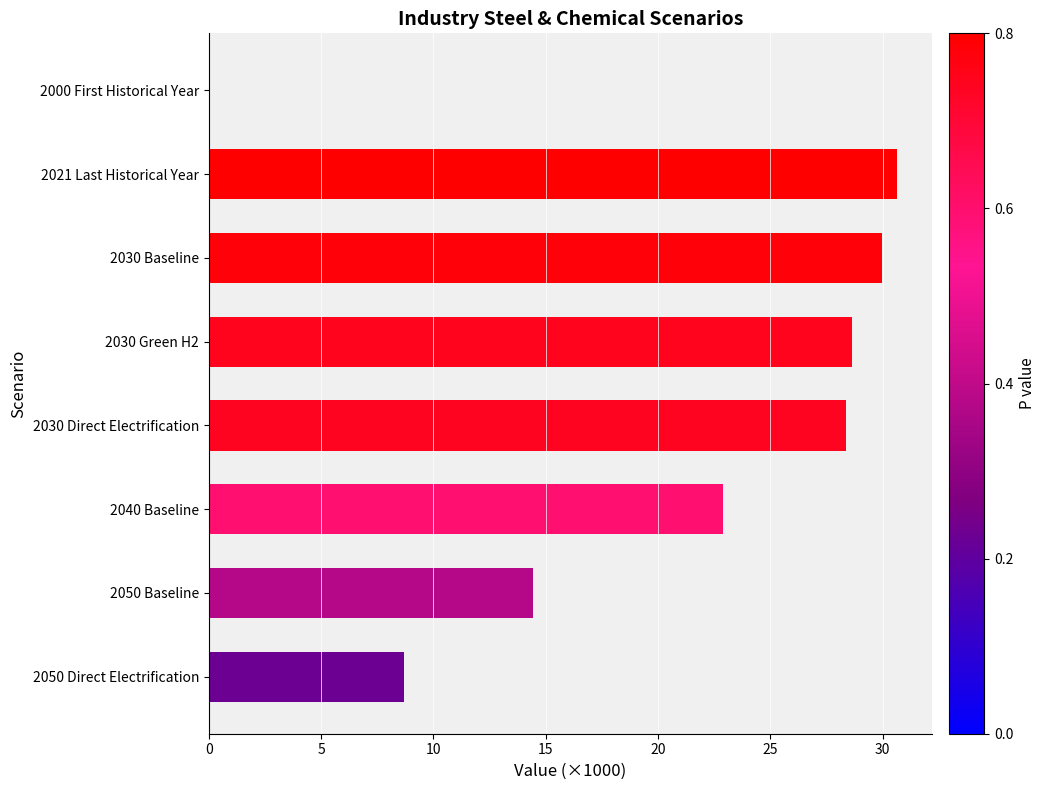

What is the sum of all values?

163.6